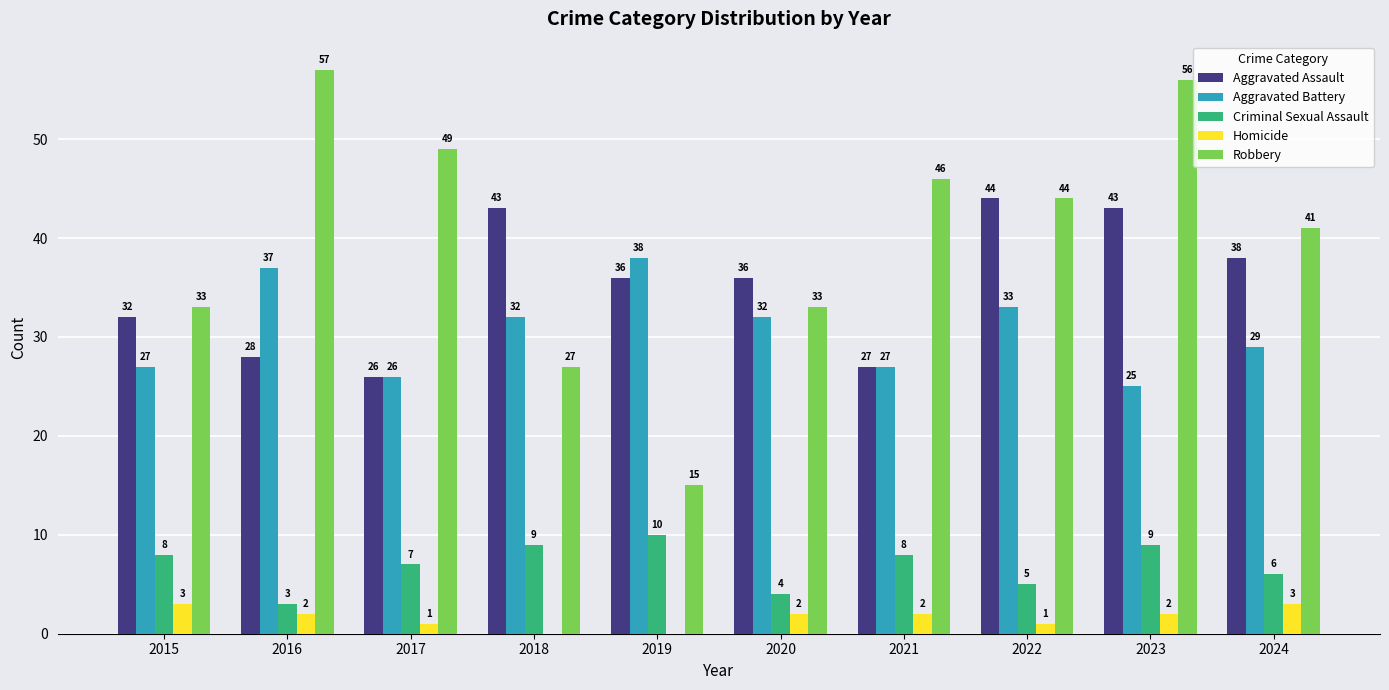

What is the sum of the Criminal Sexual Assault values at 2018 and 2022?

14